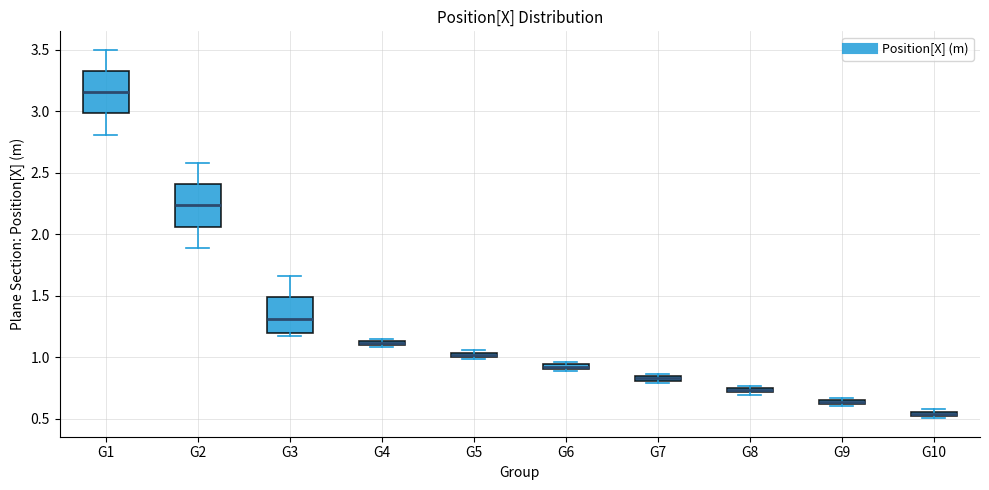

Which box has the highest median line?

G1